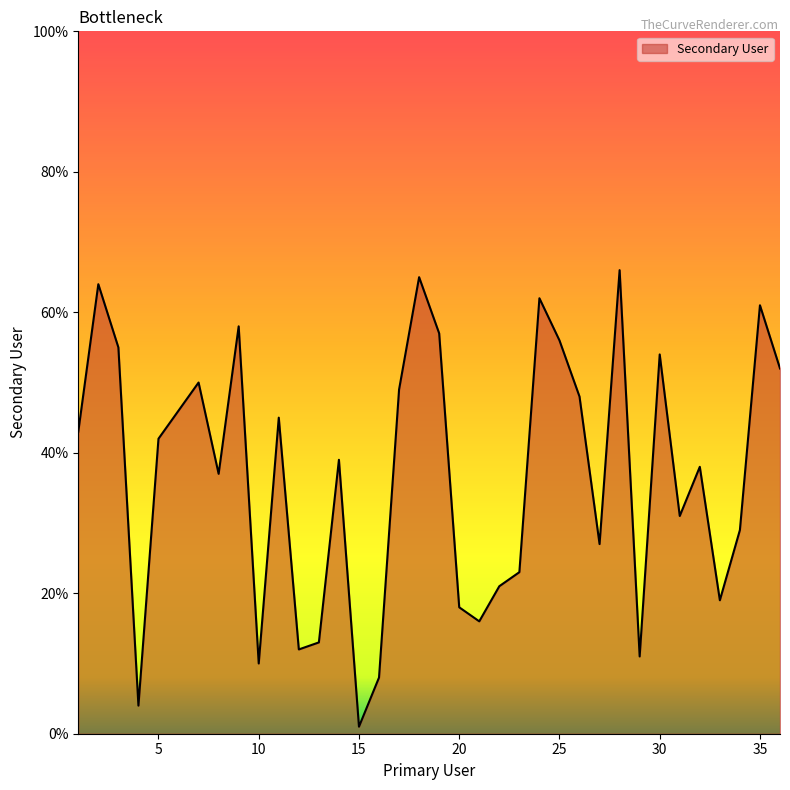

What is the greatest value displayed?

66